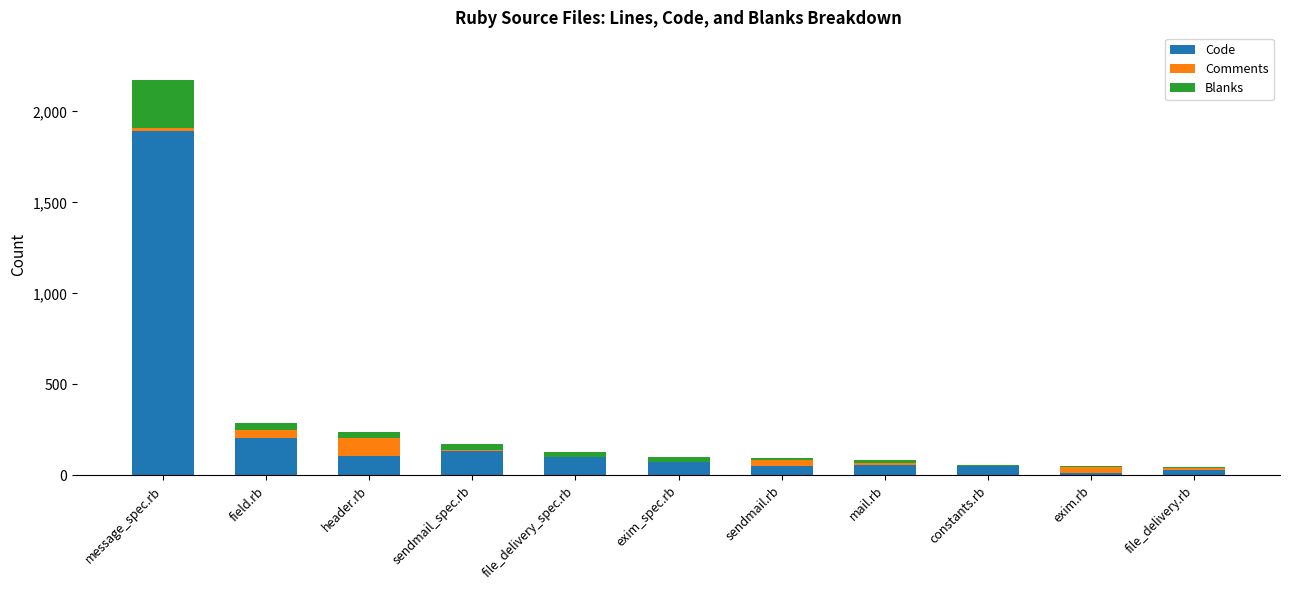

At which label does Code reach its peak?

message_spec.rb